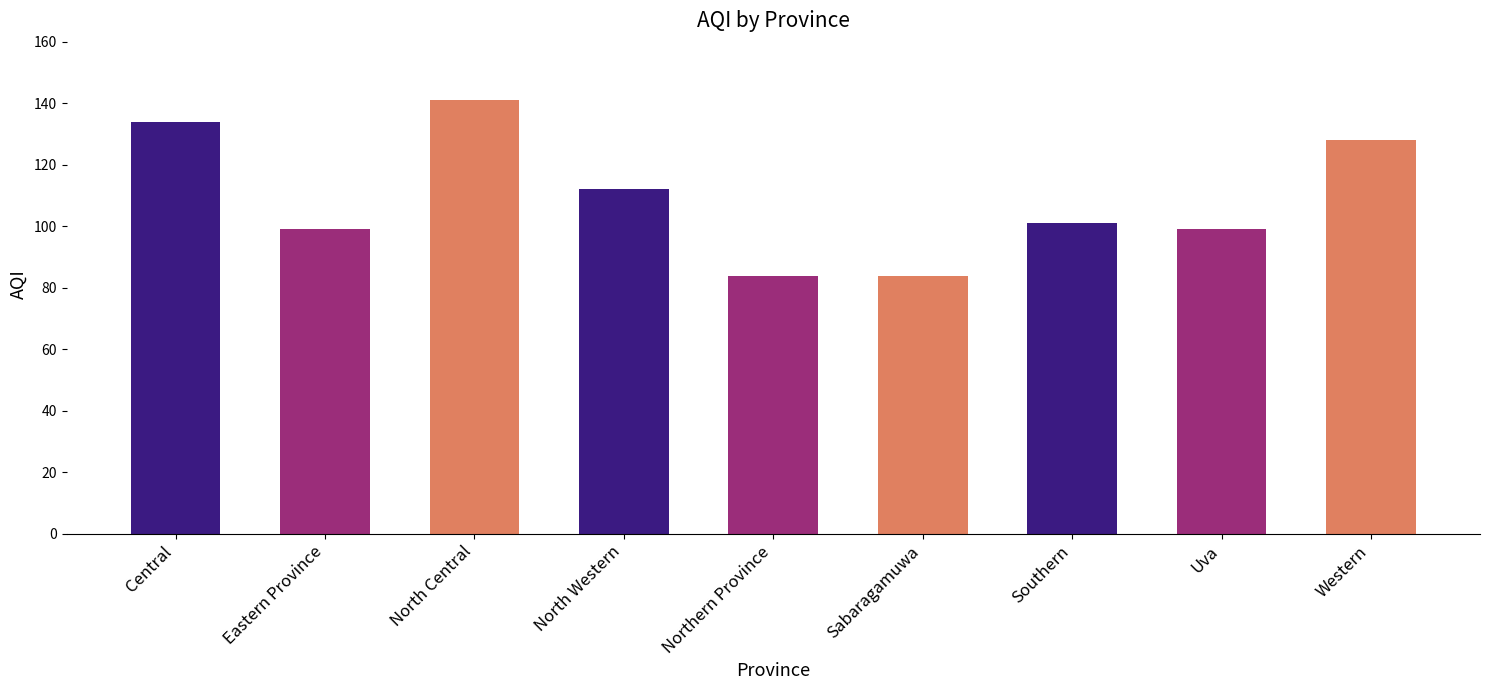

Which has a higher value, Sabaragamuwa or Western?

Western